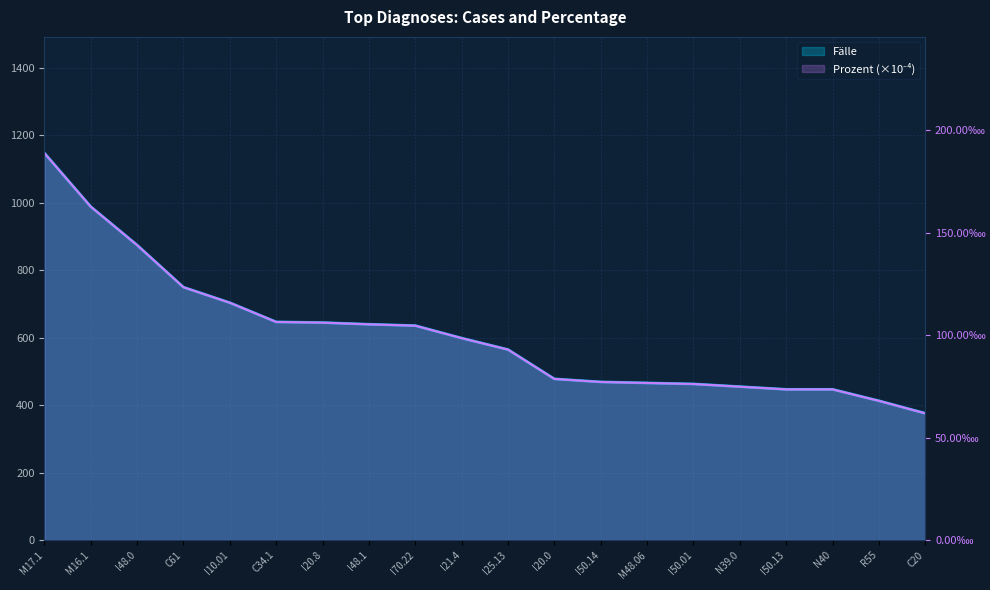

How many distinct data groups are displayed?

2